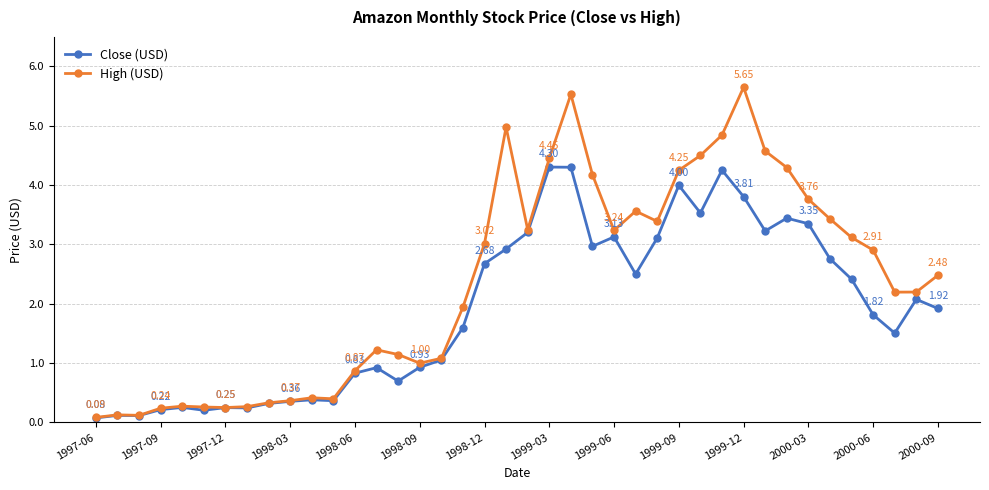

List the series in order of their peak value, highest first.

High (USD), Close (USD)